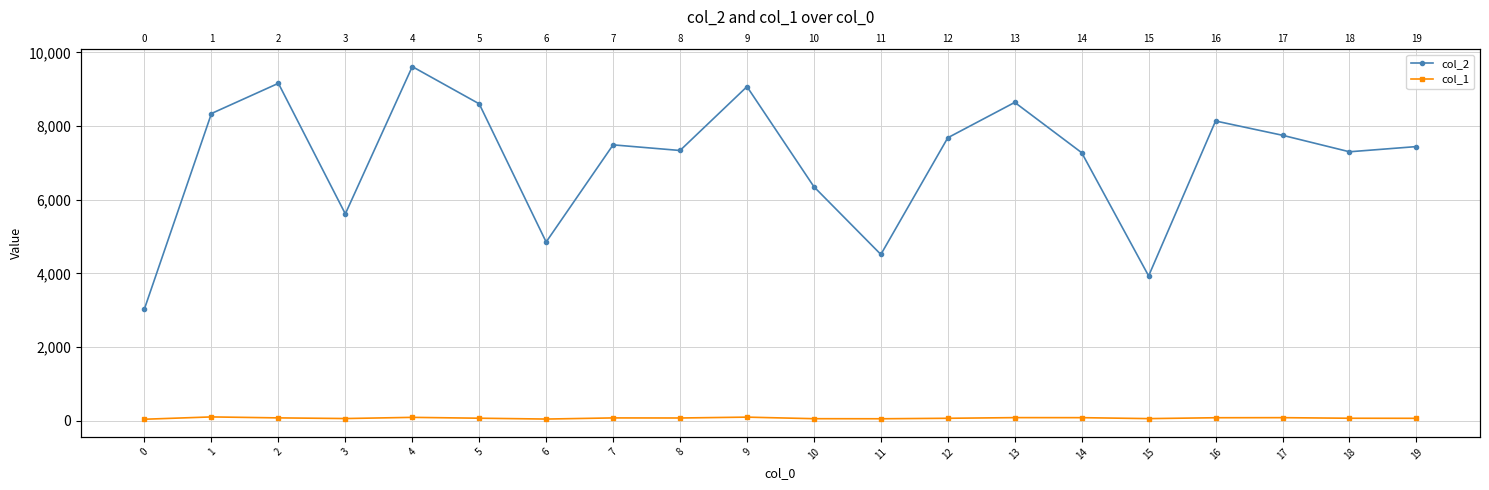

How many interior local peaks does the col_1 series have?

6